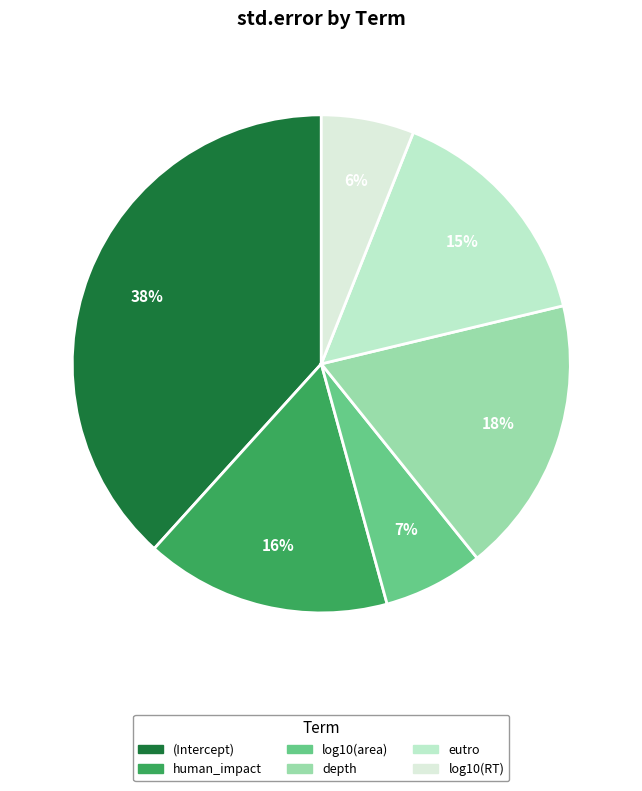

Which category has the biggest portion of the pie?

(Intercept)